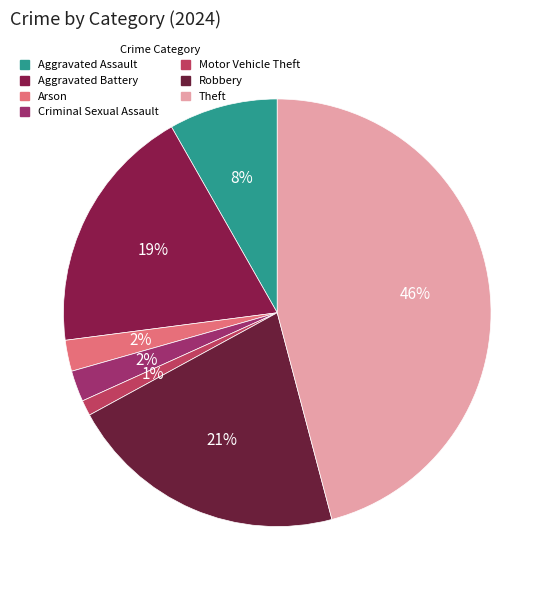

The Aggravated Assault slice represents 8% of the pie. True or false?

True